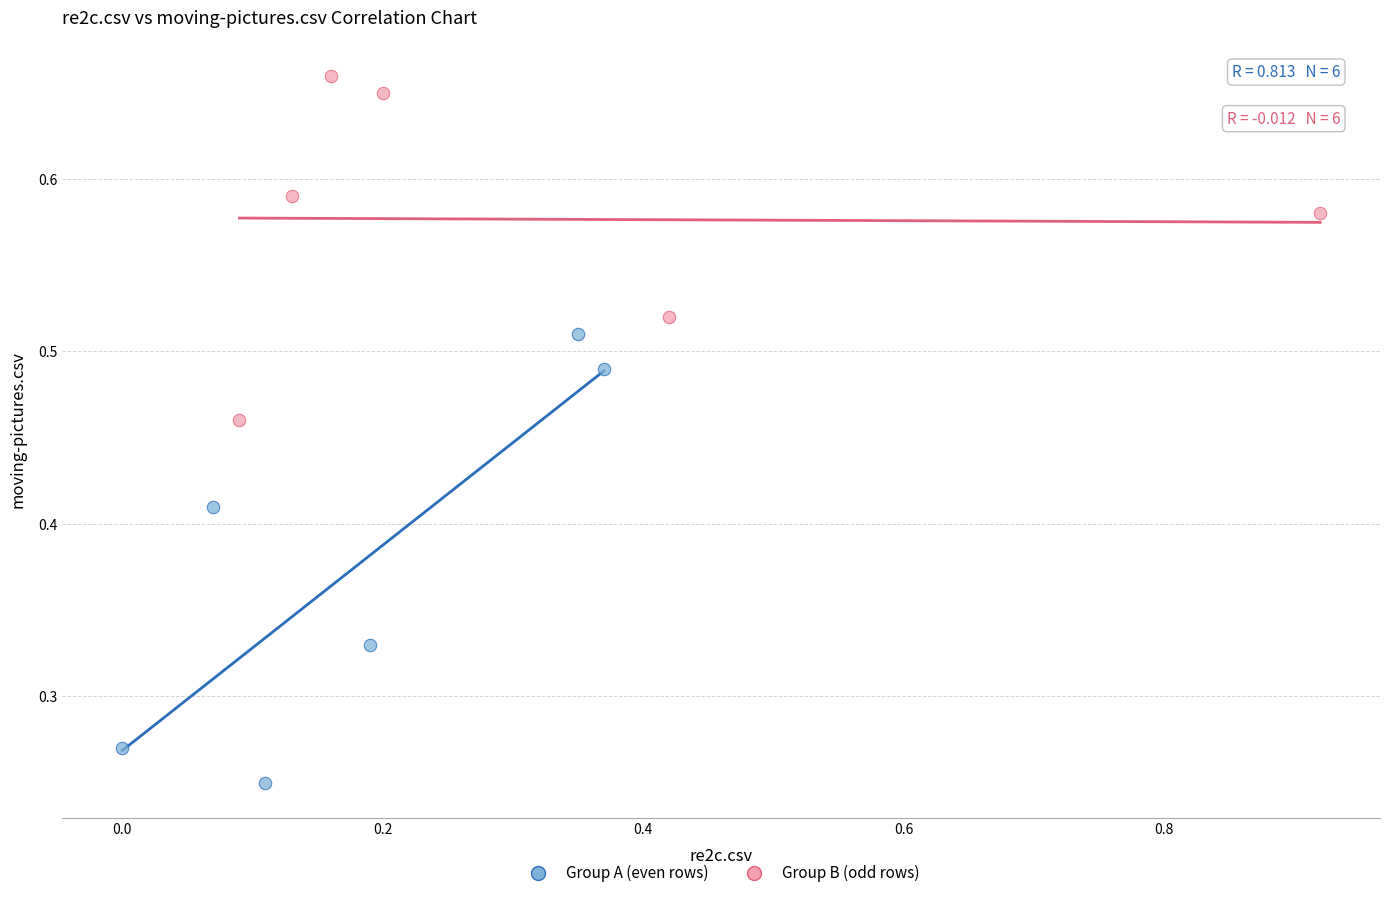

Which series reaches the maximum Y coordinate?

Group B (odd rows)